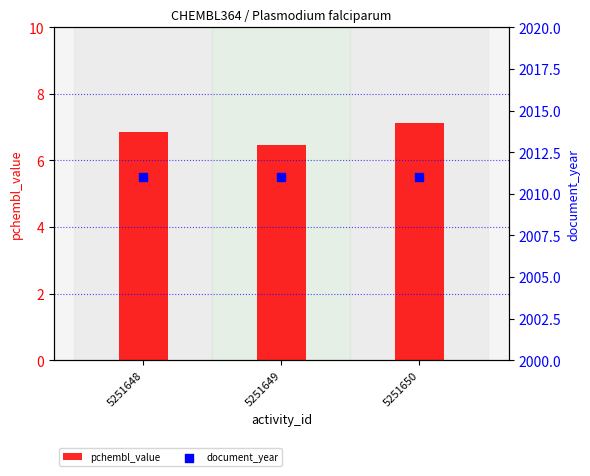

At which category is the sum across all series the highest?

5251650